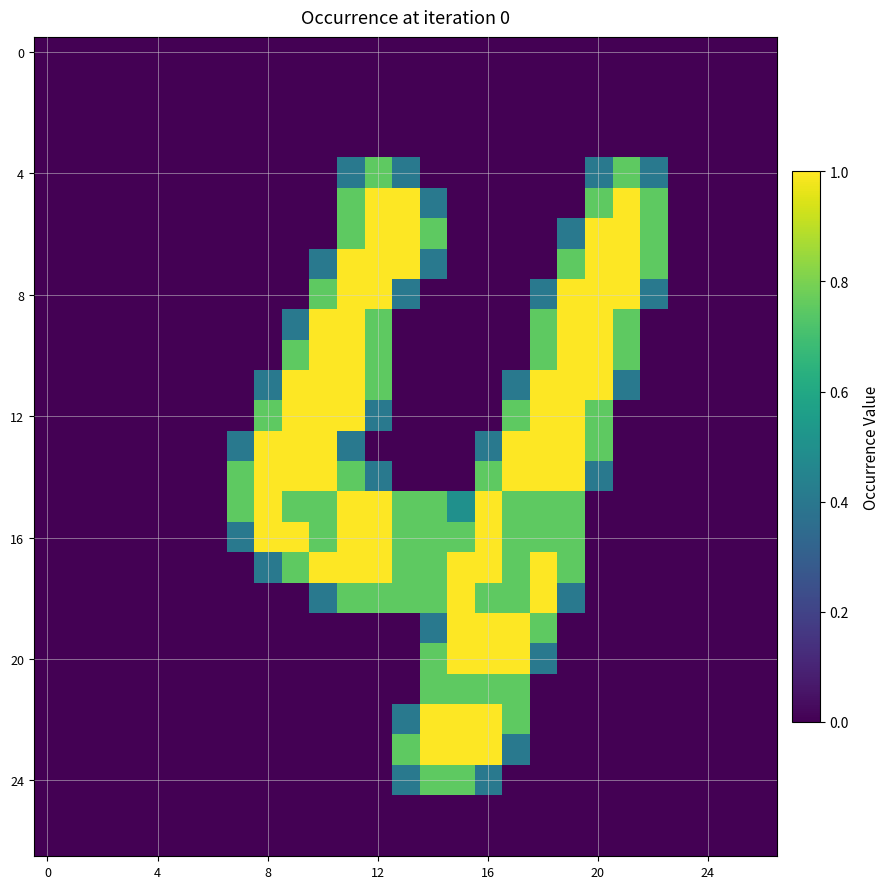

How many distinct data groups are displayed?

27